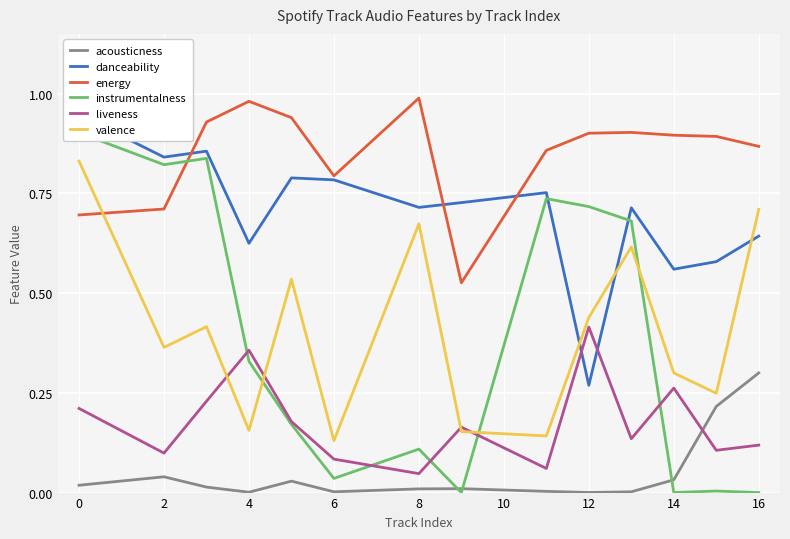

True or false: valence and acousticness cross at least once.

False